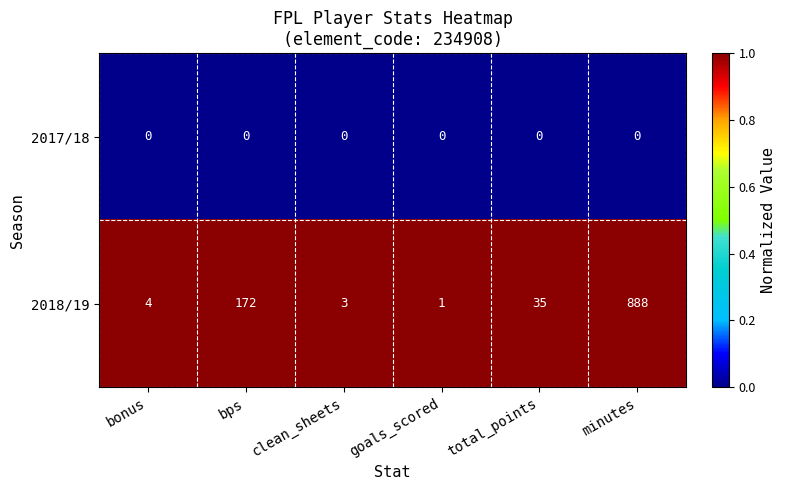

At which category does the chart reach its peak across all series?

minutes